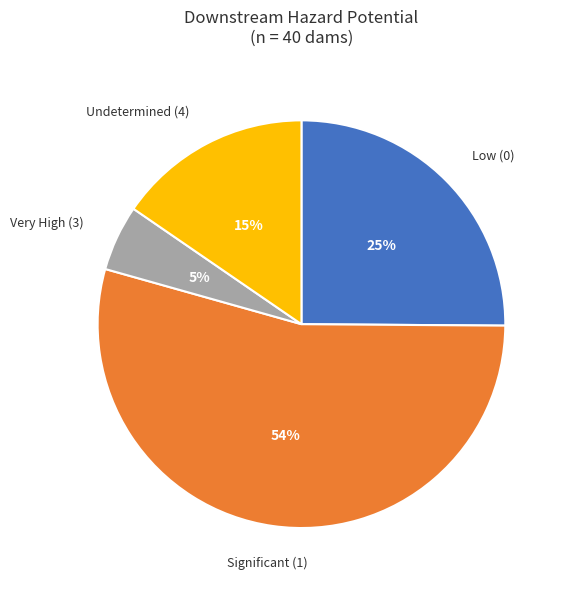

To the nearest percent, what is the difference between the largest and smallest slice percentages?

49%